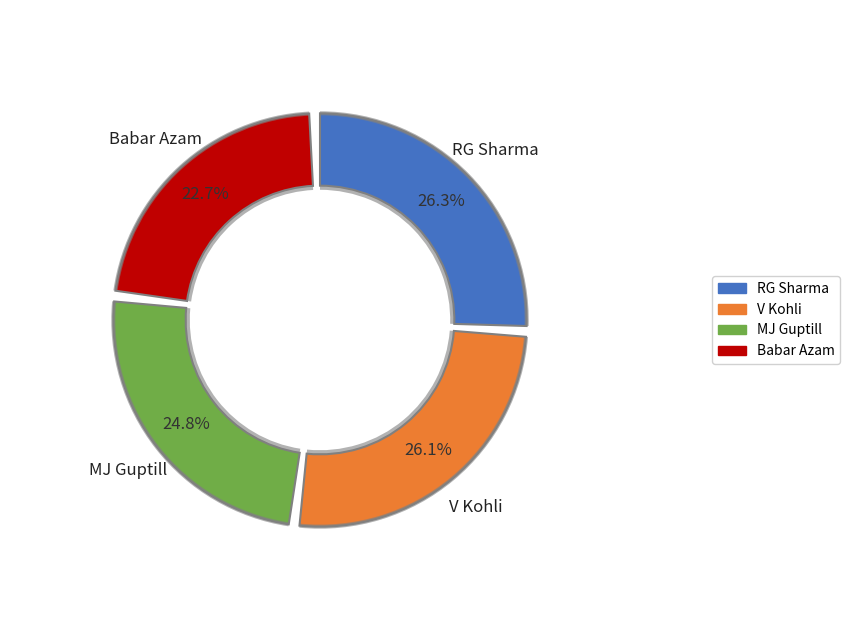

What is the largest slice in the pie chart?

RG Sharma (INDIA)